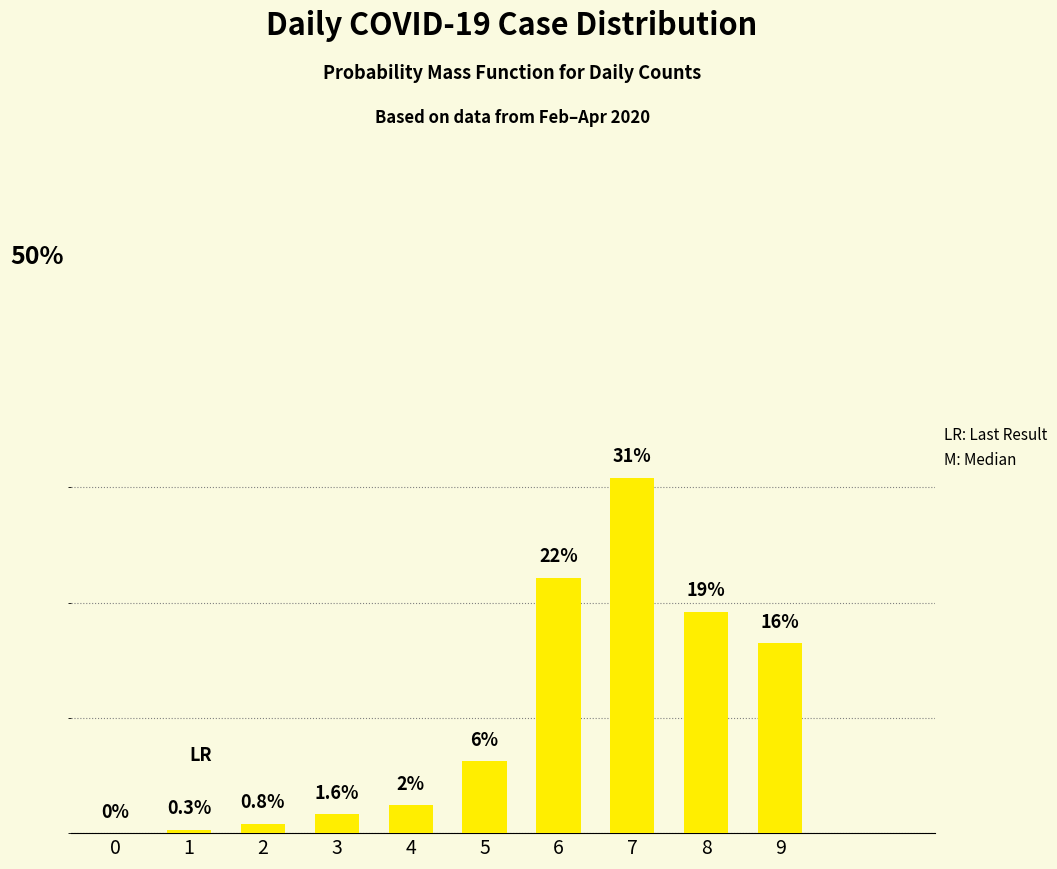

The chart shows a value of 11.2 at 9. True or false?

False